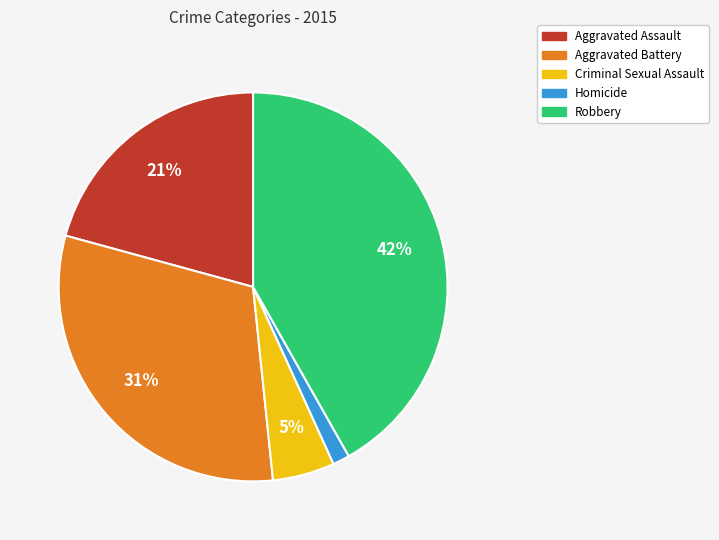

Does Aggravated Assault account for over 50% of the chart?

No